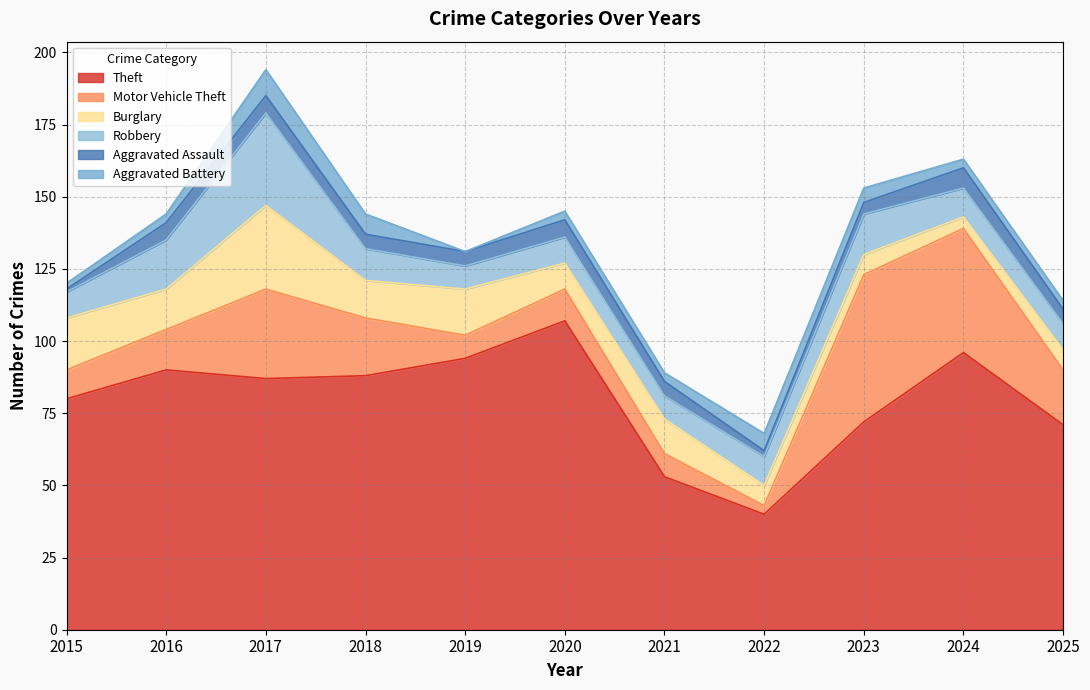

Rank the series by their maximum value, from highest to lowest.

Theft, Motor Vehicle Theft, Robbery, Burglary, Aggravated Battery, Aggravated Assault